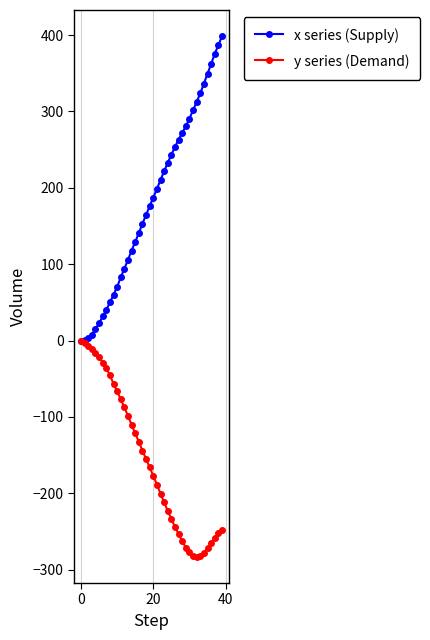

Which series has the largest range (max minus min)?

x series (Supply)